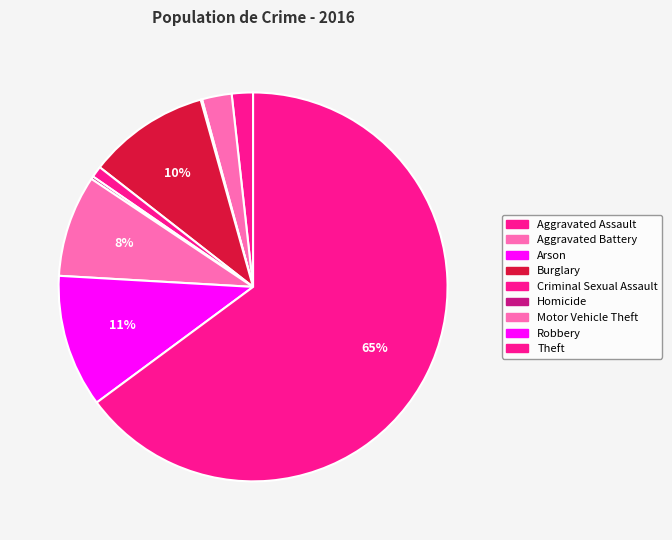

Which category has the smallest portion of the pie?

Arson